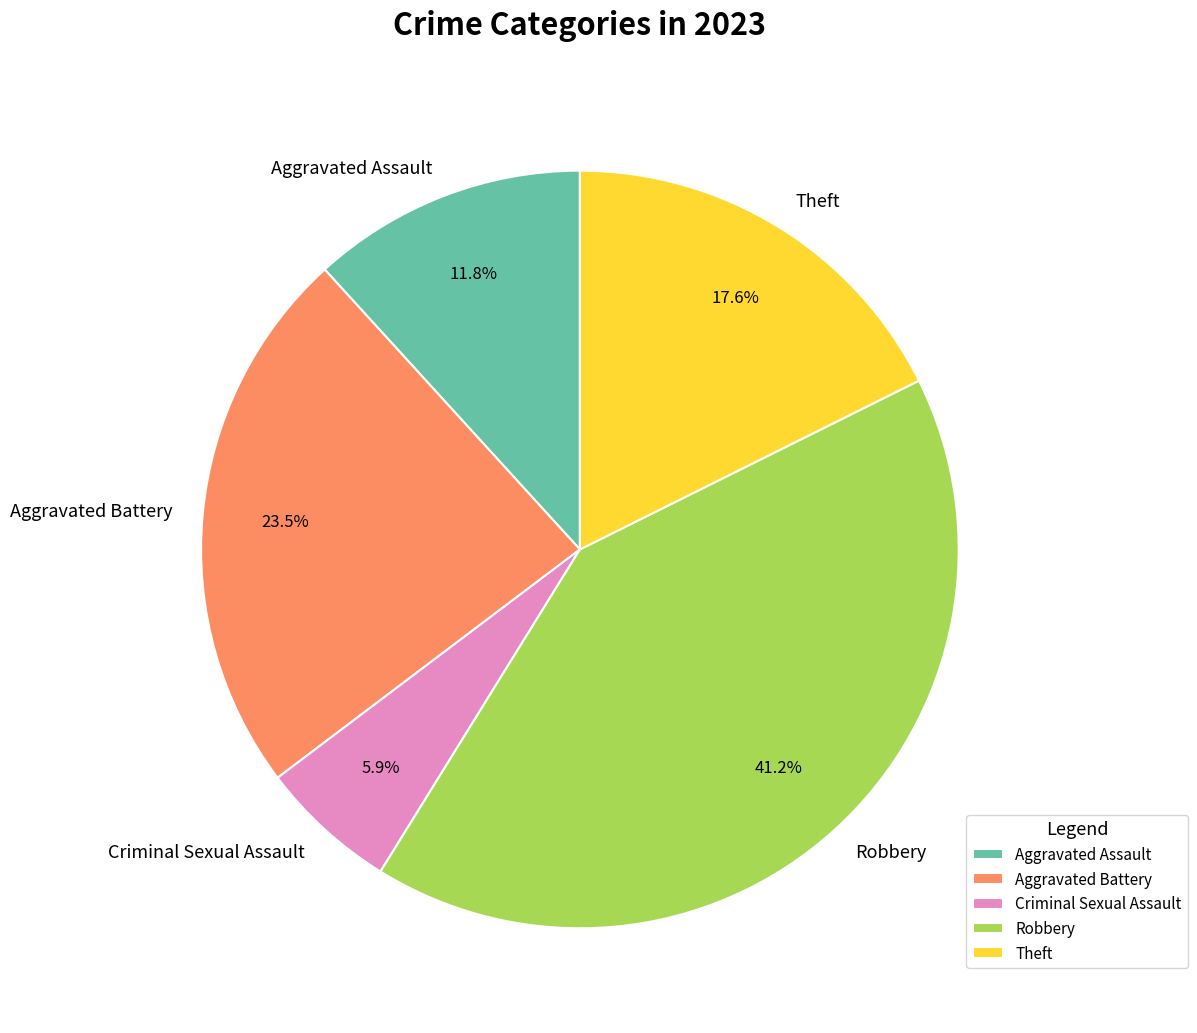

Which has a higher value, Aggravated Battery or Aggravated Assault?

Aggravated Battery